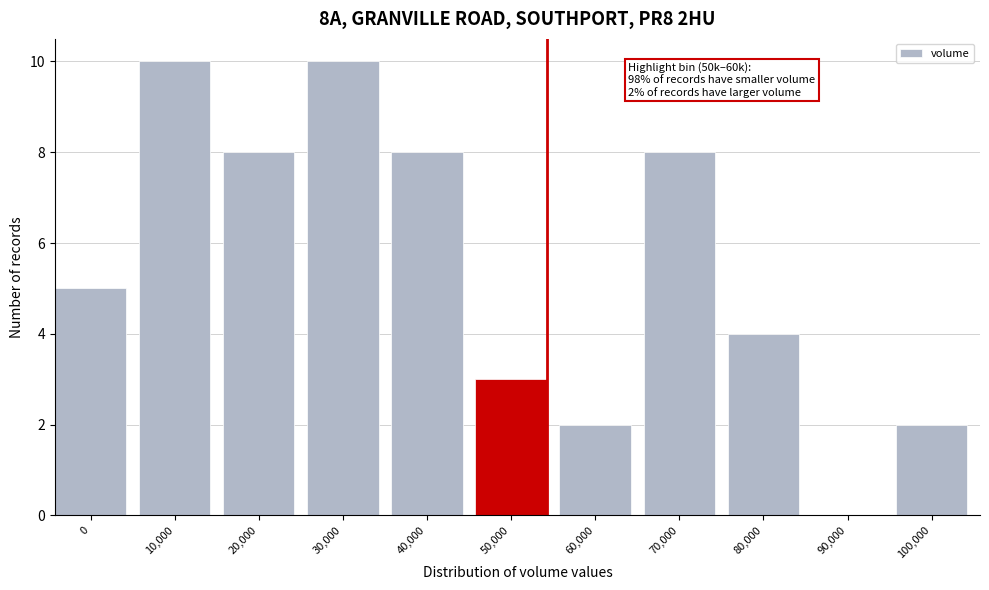

Reading right to left, transcribe all the data shown in this chart.

100,000=2	90,000=0	80,000=4	70,000=8	60,000=2	50,000=3	40,000=8	30,000=10	20,000=8	10,000=10	0=5